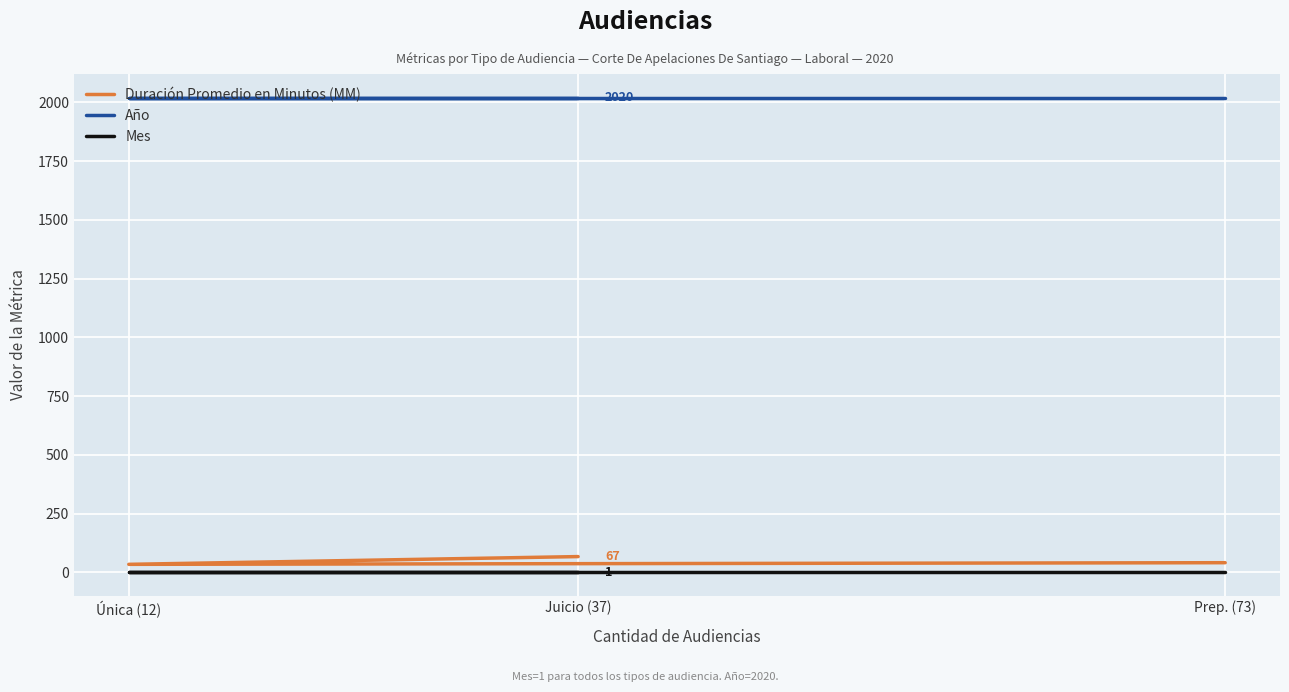

Which label corresponds to the smallest value in the chart?

Prep. (73)